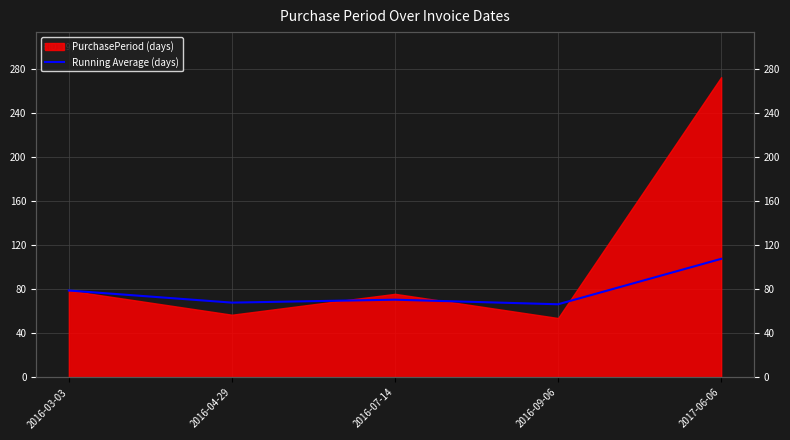

How many interior local valleys (lower than both neighbors) does the data have?

2